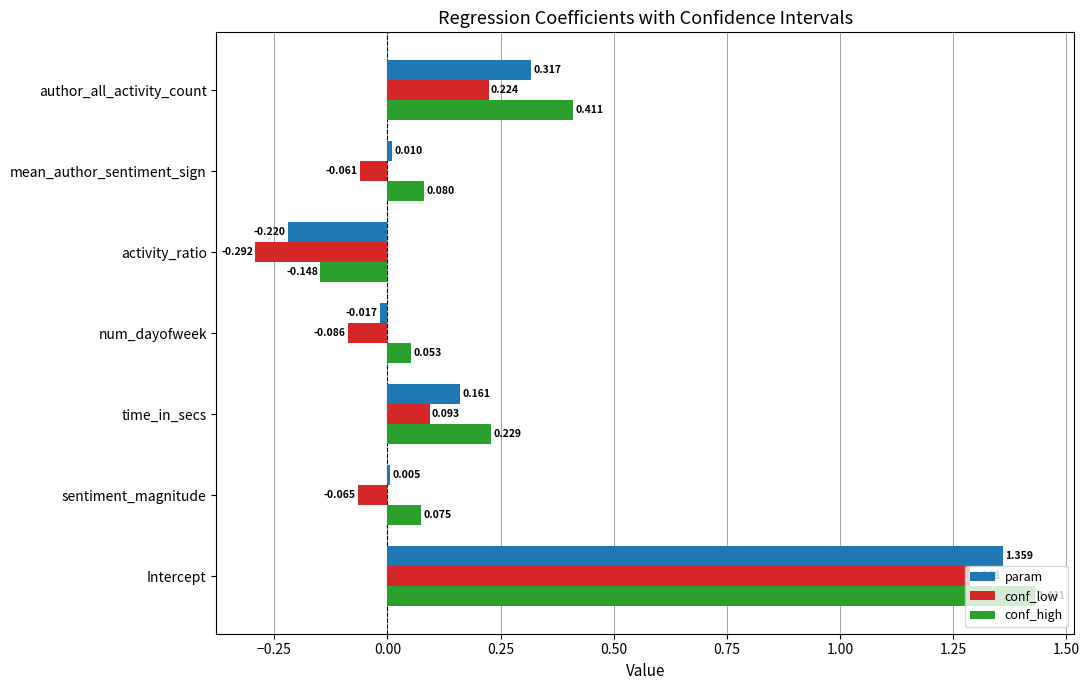

Where is conf_high nearest to the value 0?

num_dayofweek